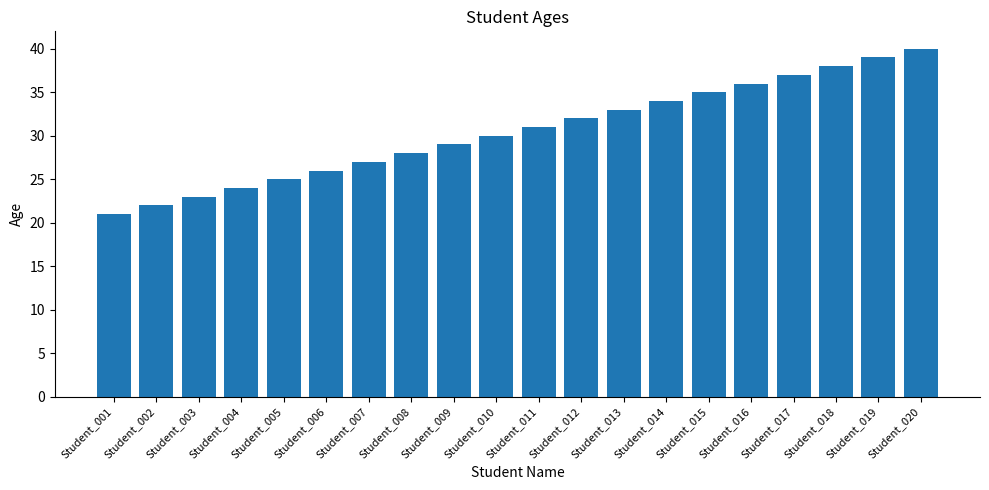

What is the greatest value displayed?

40